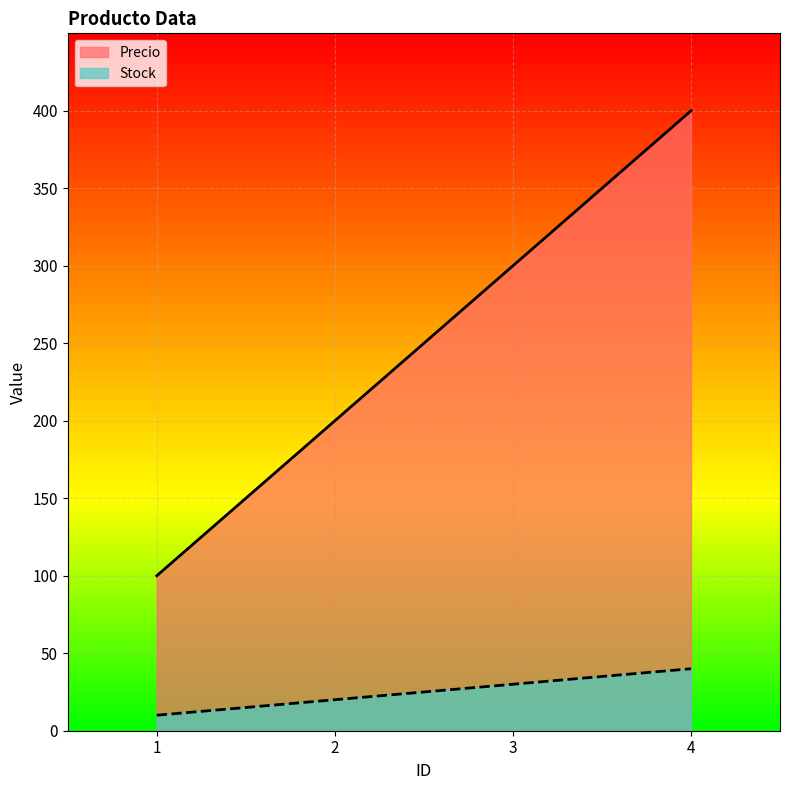

Which category has the highest value in the Stock series?

4